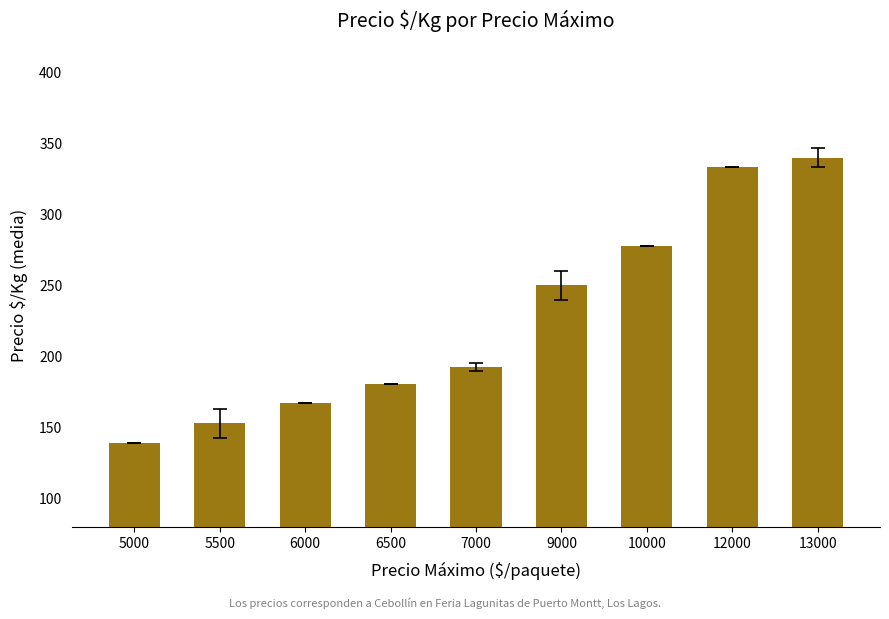

What is the change in value from 6500 to 9000?

+69.0